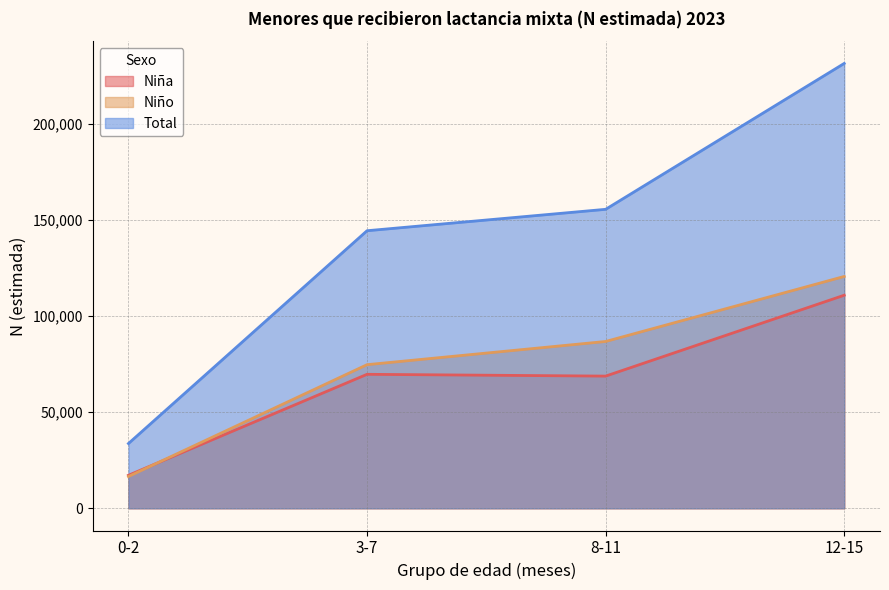

Rank the series at 3-7 from highest to lowest value.

Total, Niño, Niña